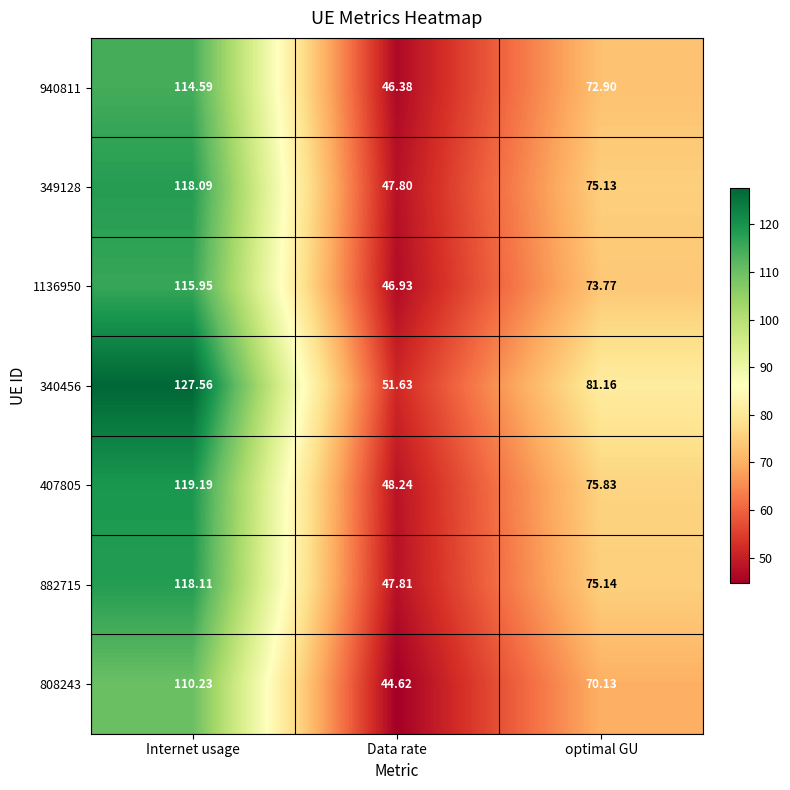

At which category does the chart reach its peak across all series?

Internet usage